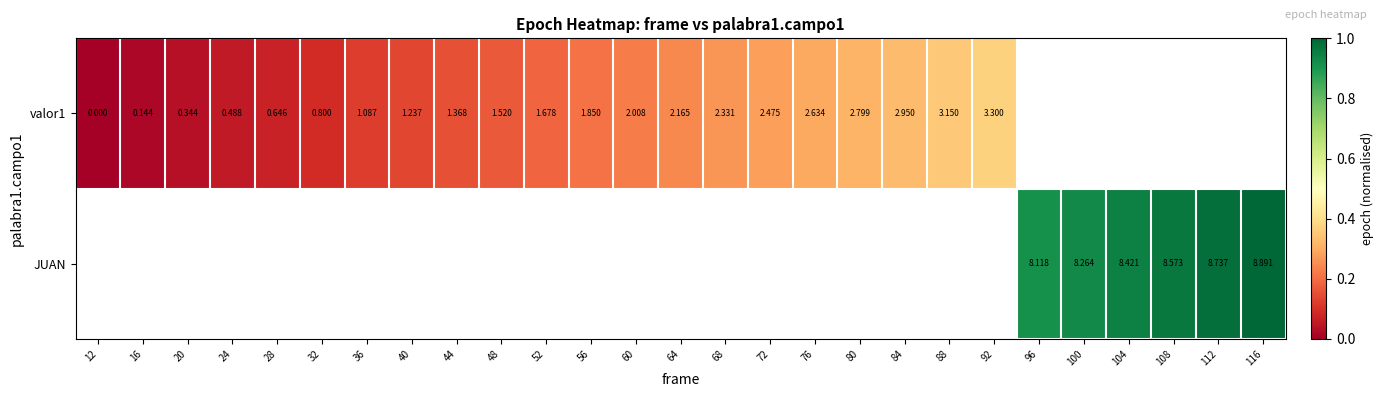

How many positive values does the valor1 series have?

20